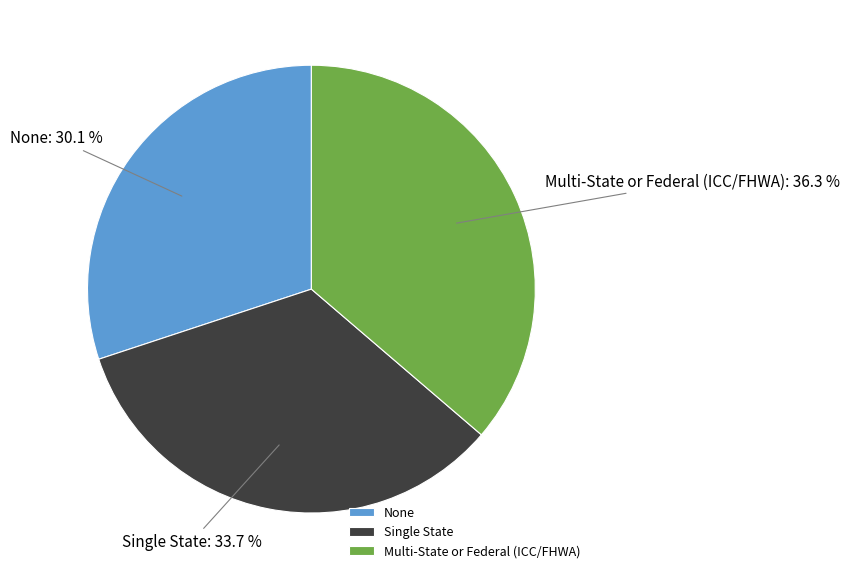

Count the number of slices in the pie.

3